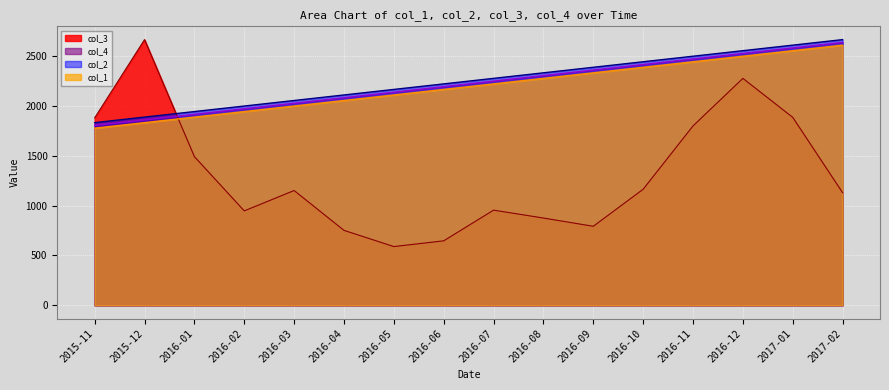

List the series in order of their peak value, lowest first.

col_2, col_4, col_3, col_1